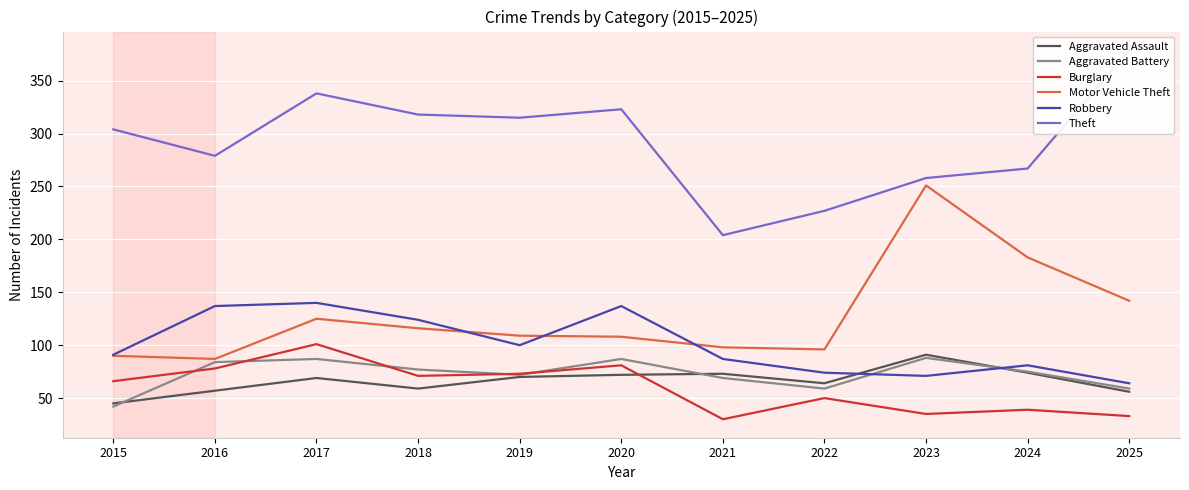

At which label does Motor Vehicle Theft first exceed 109?

2017